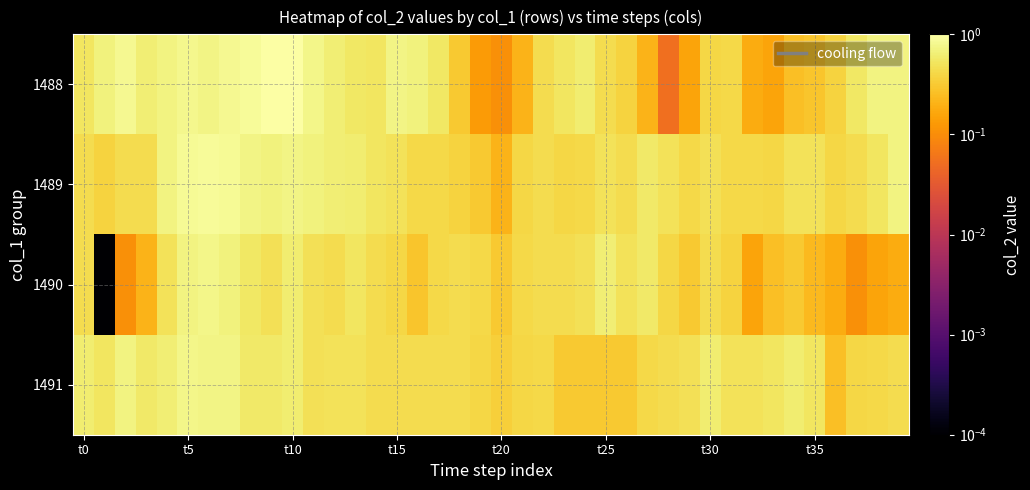

List the series in order of their peak value, highest first.

1488, 1489, 1490, 1491